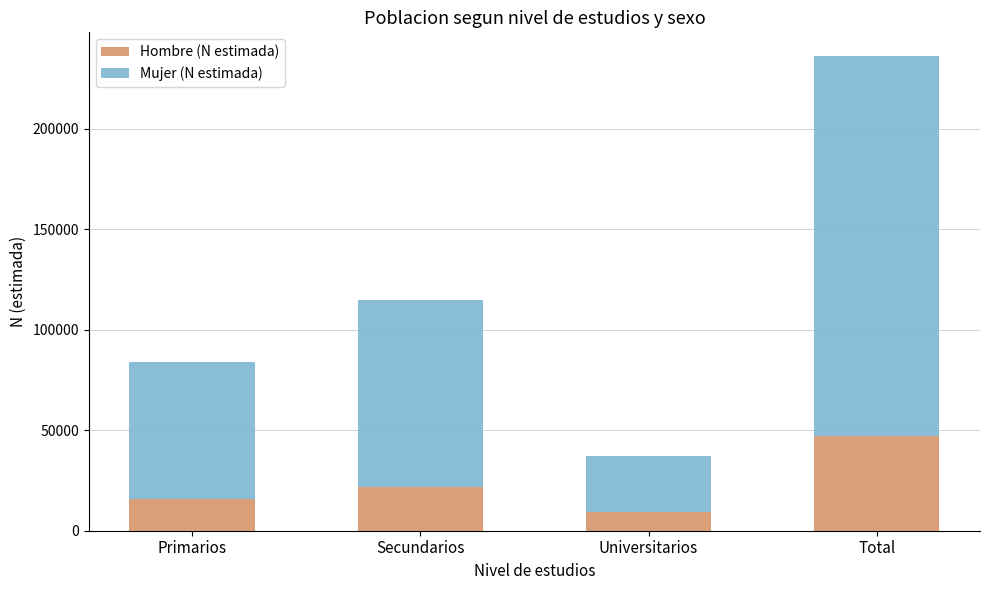

Which category has the lowest value in the Hombre (N estimada) series?

Universitarios